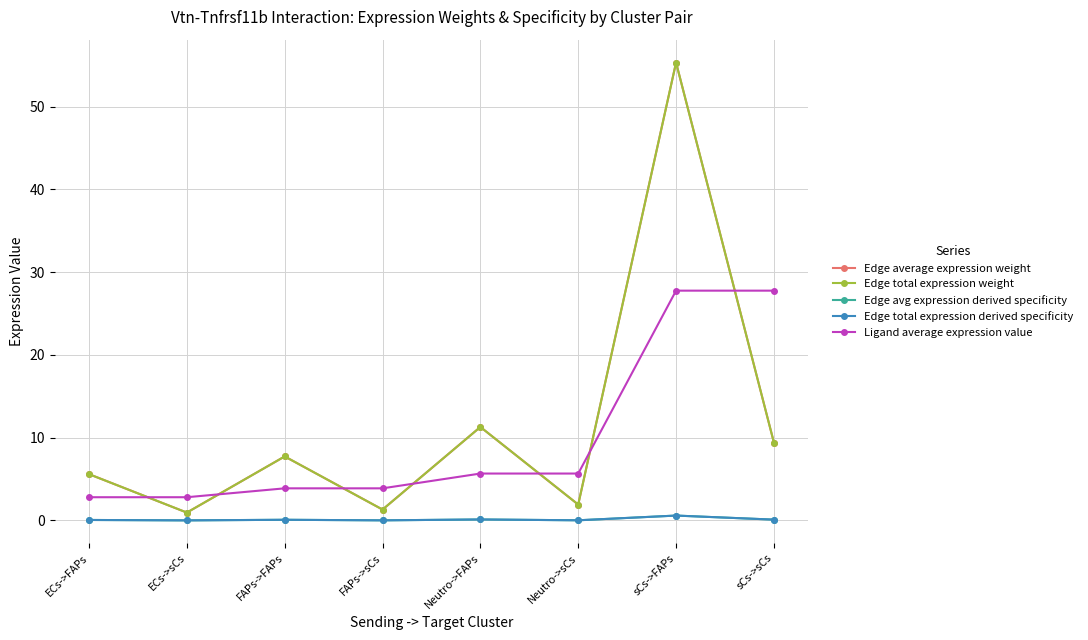

Is this an area chart (filled region under the line)?

No